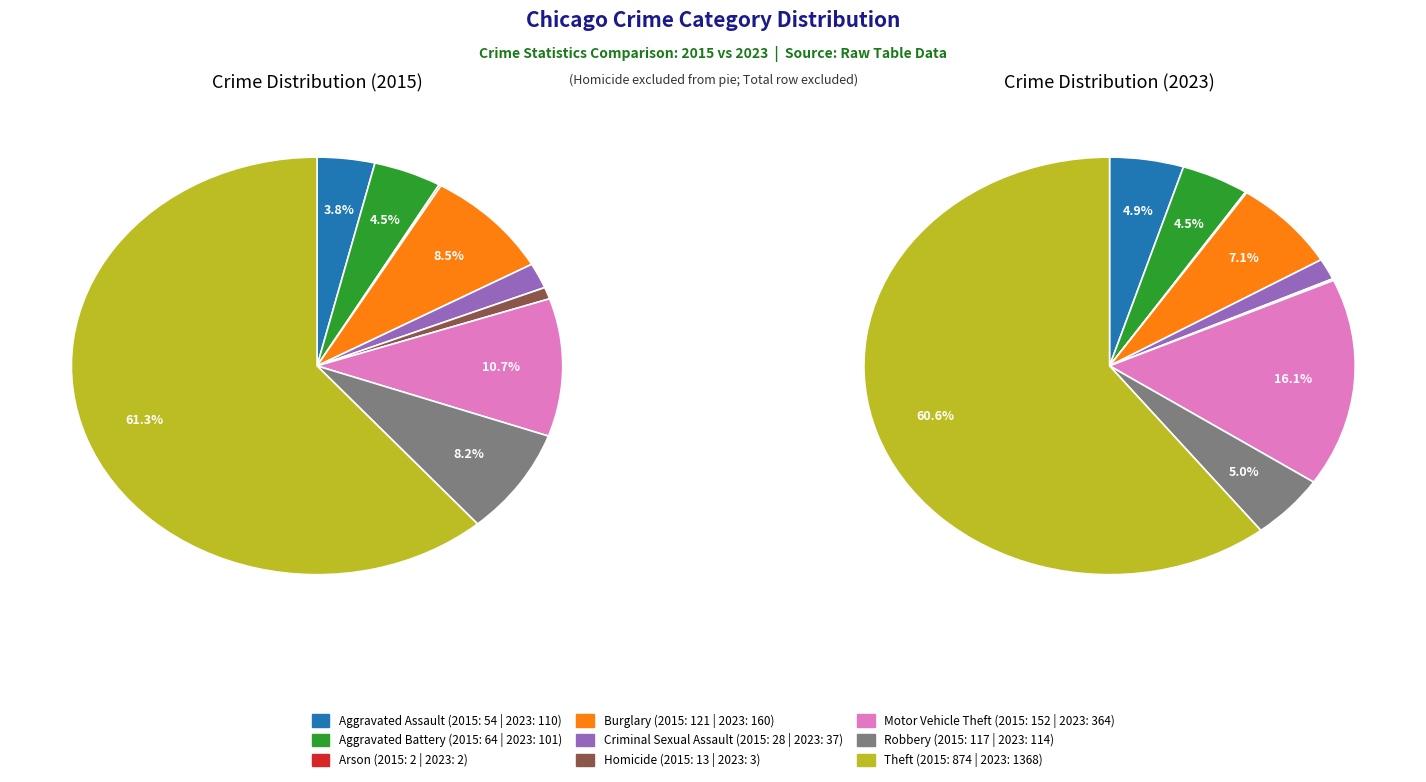

How much of the chart is everything except 8?

38.7%